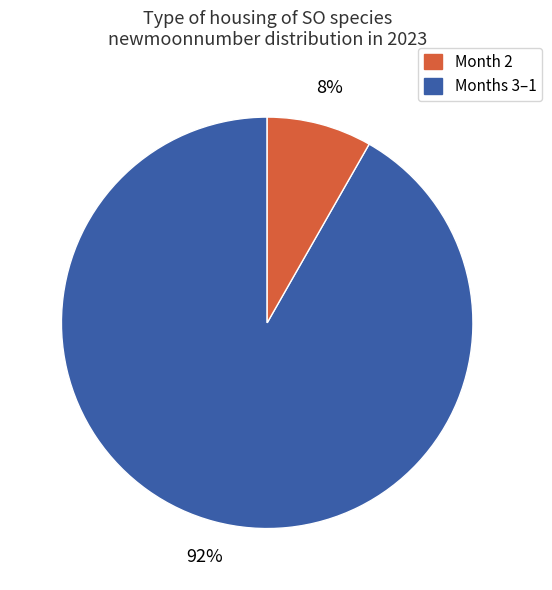

How many segments does this pie chart have?

2